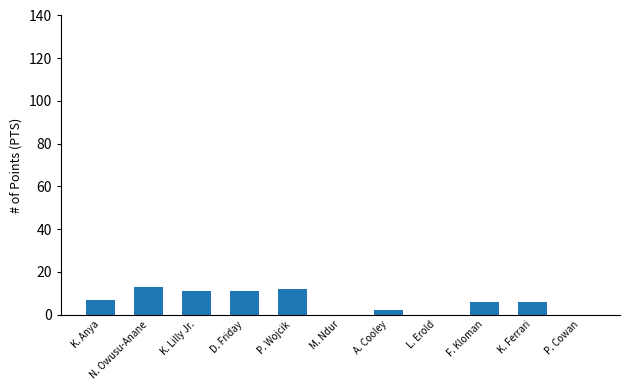

What is the maximum value shown in the chart?

13